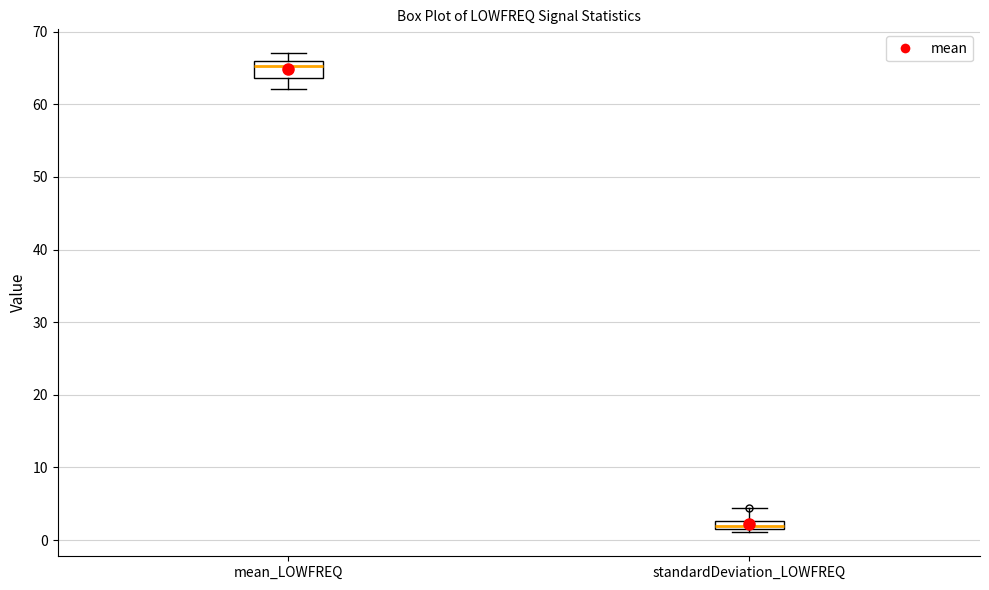

Where does the median line of the box for mean_LOWFREQ sit on the y-axis? The values are not printed on the chart, so give them approximately, as read against the axis.

65